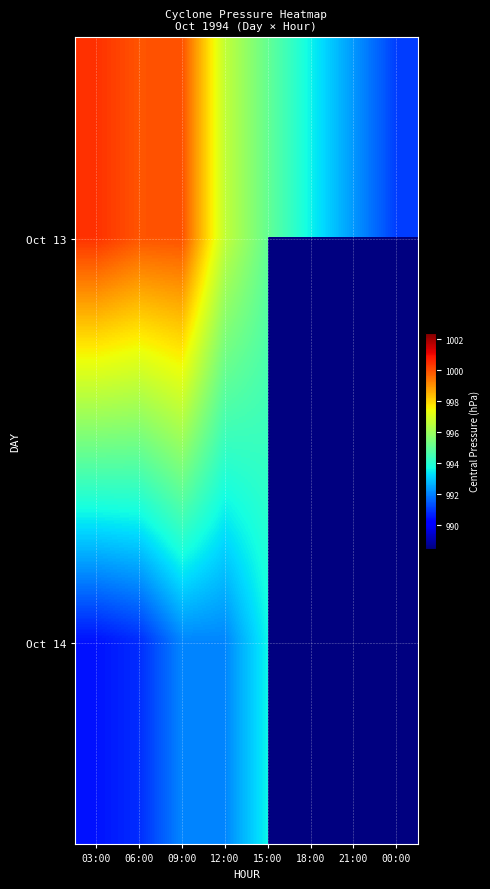

Which category has the highest value across all series?

03:00